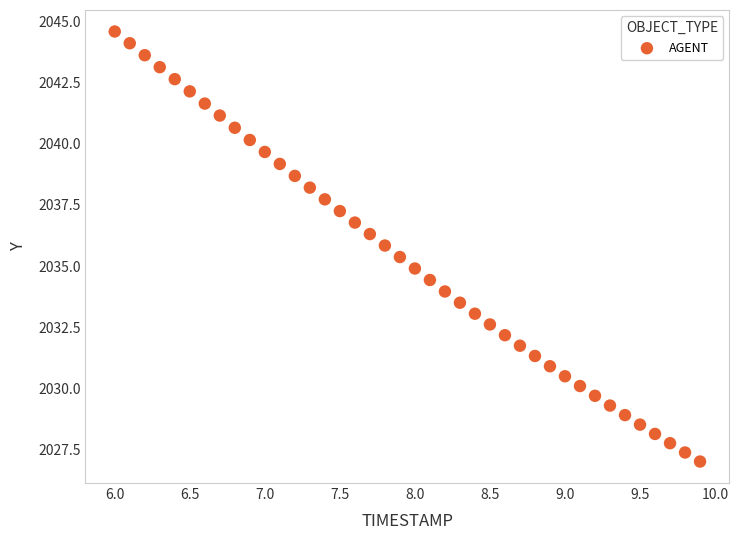

What is the range of X values (max minus min)?

3.9